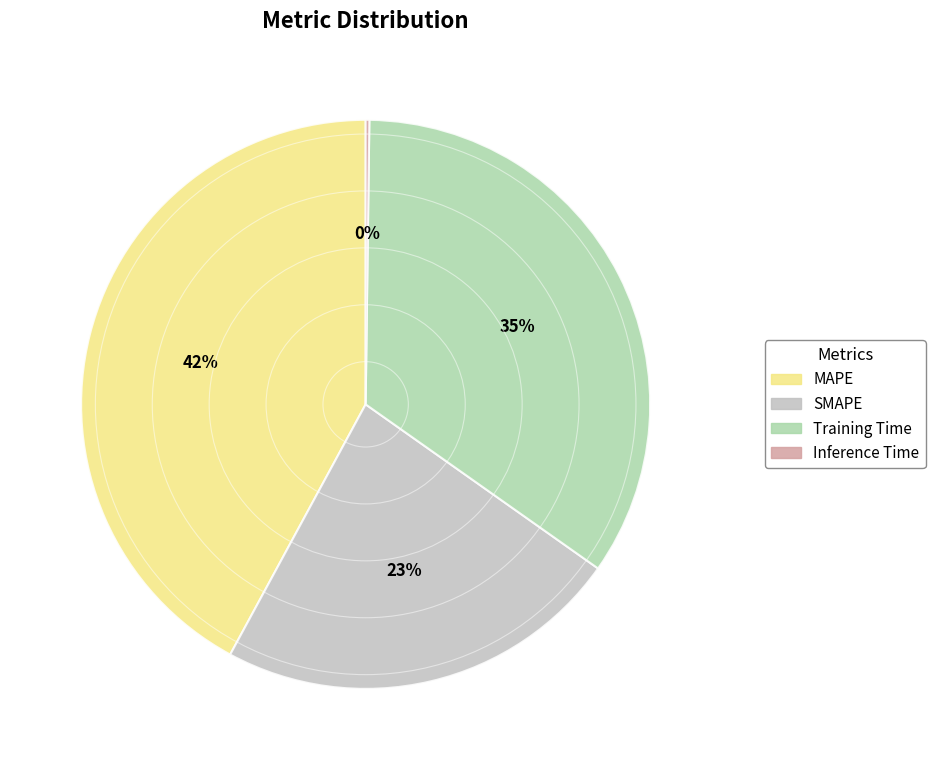

Which category has the biggest portion of the pie?

MAPE